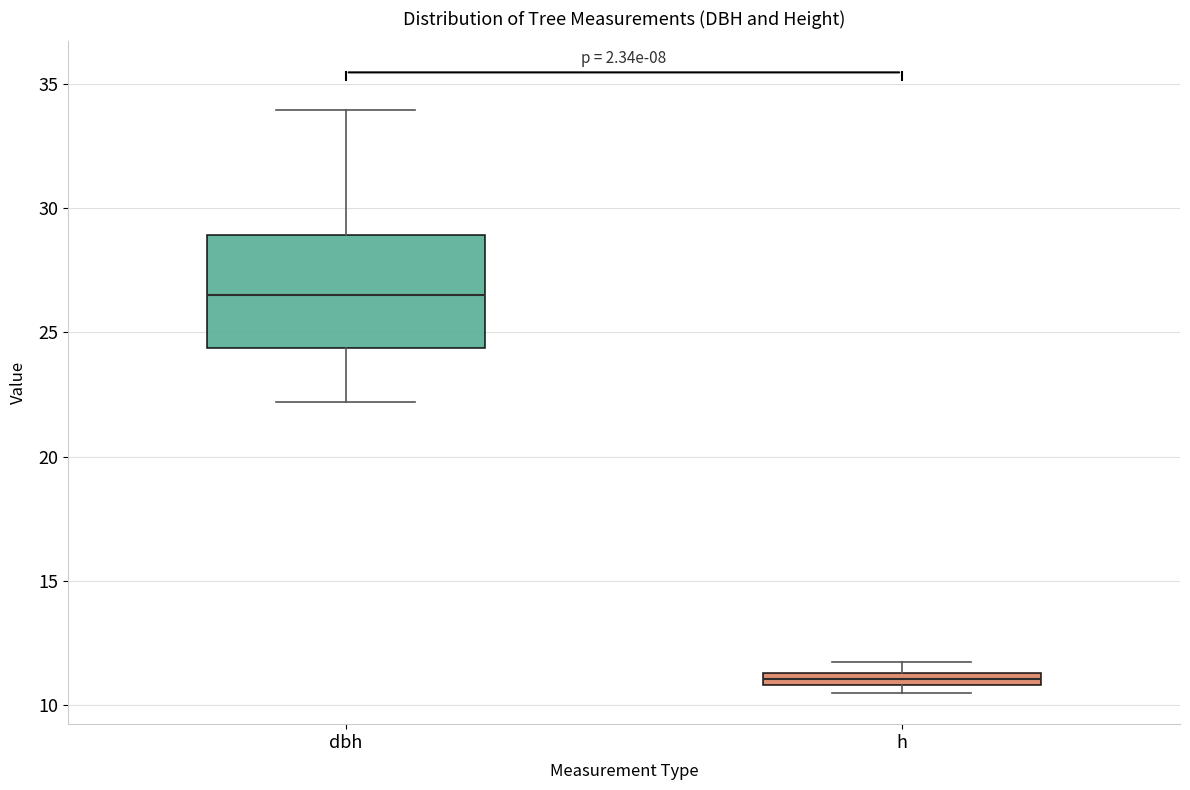

Which box's median line is the highest?

dbh